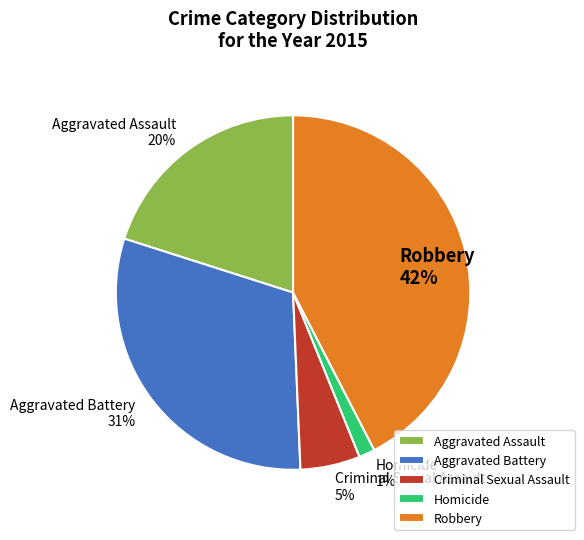

Is it true that Aggravated Battery is 45% of the pie?

False